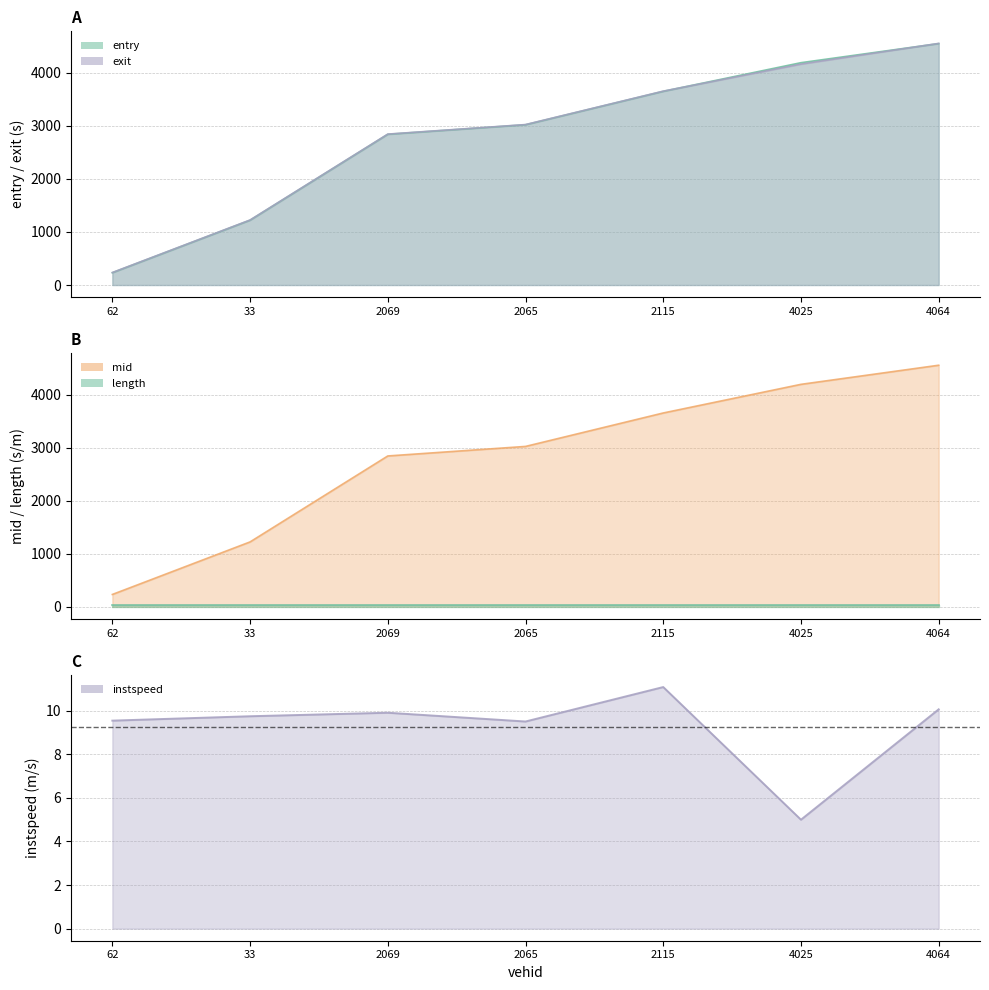

What is the value of the mid point at the 6th from the left?

4193.2